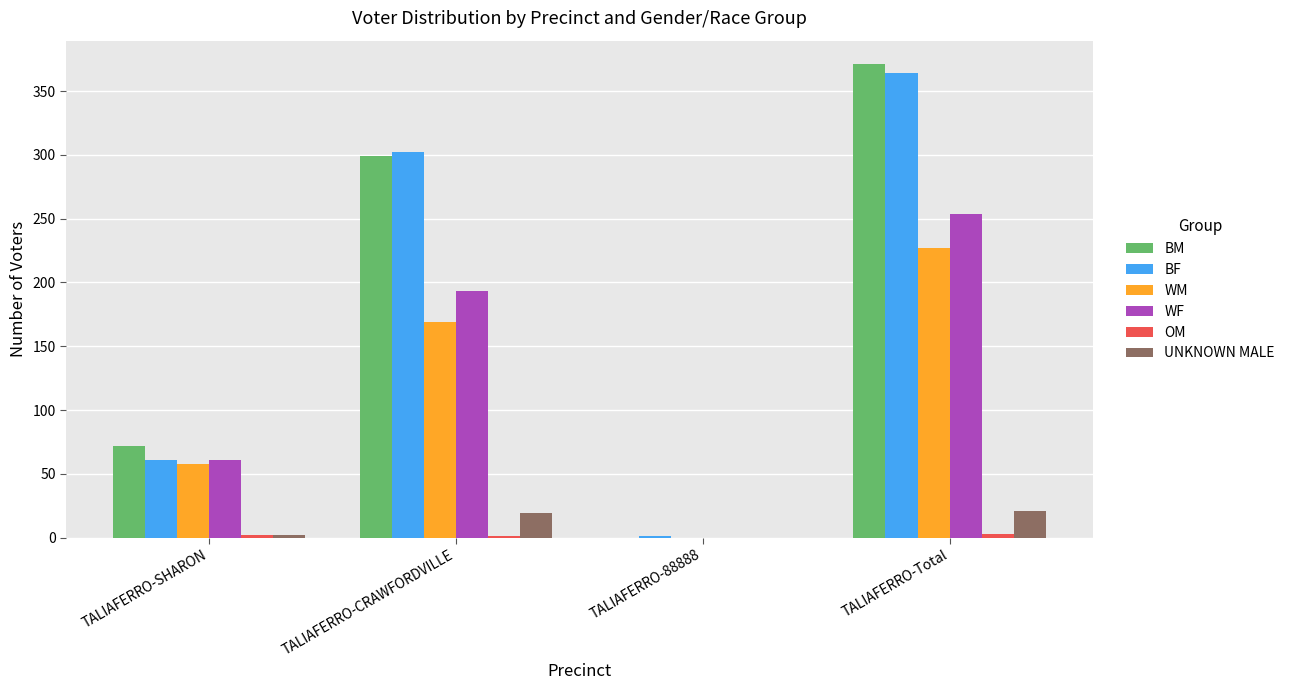

The WM series shows -80 at TALIAFERRO-88888. True or false?

False